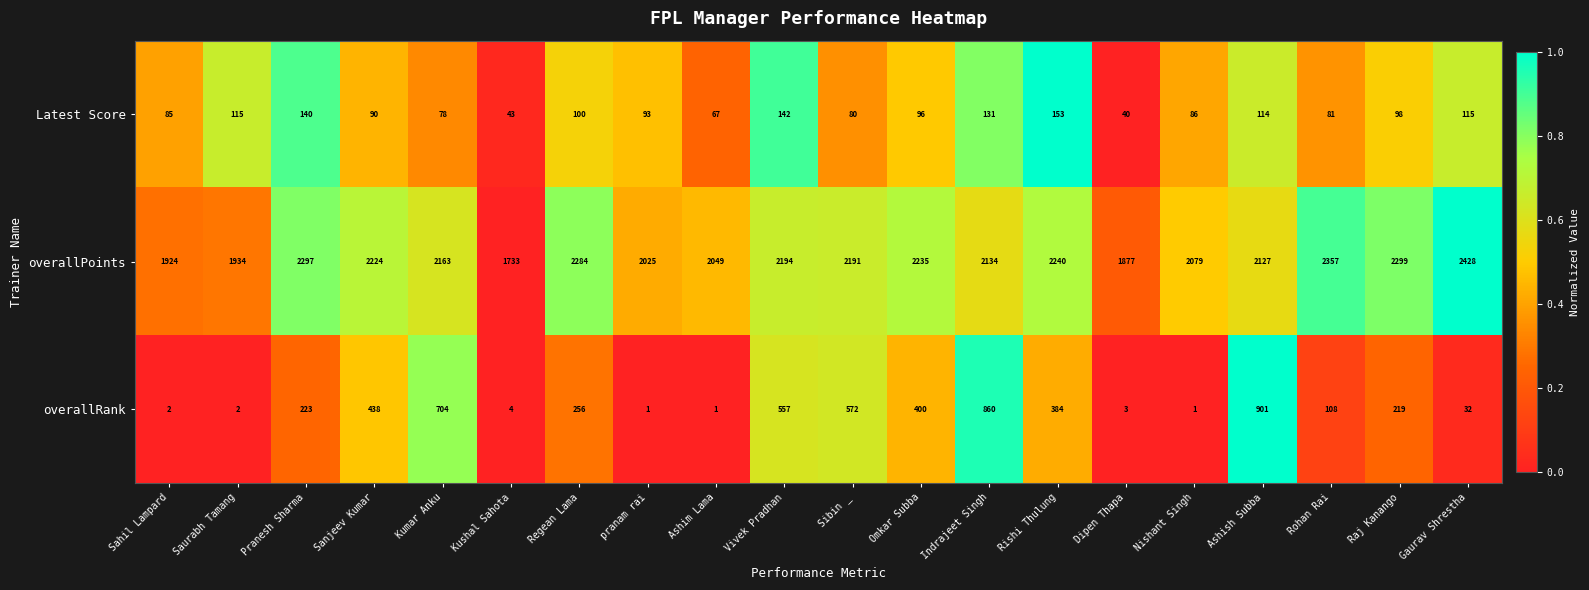

Is it true that Latest Score equals 189 at Gaurav Shrestha?

False